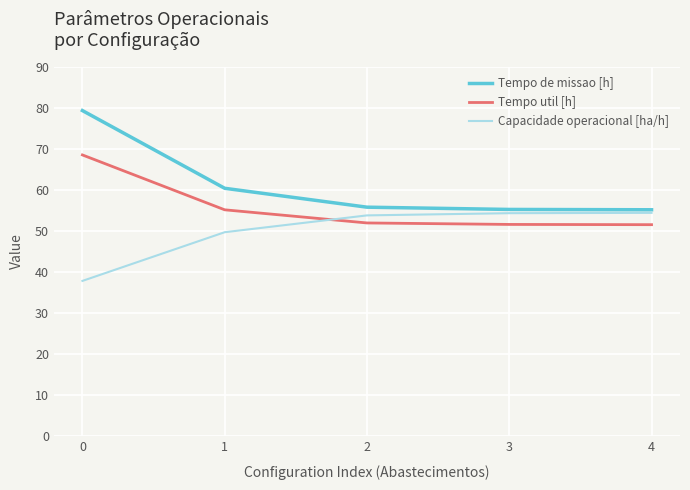

The Tempo de missao [h] series shows 55.8 at 2. True or false?

True